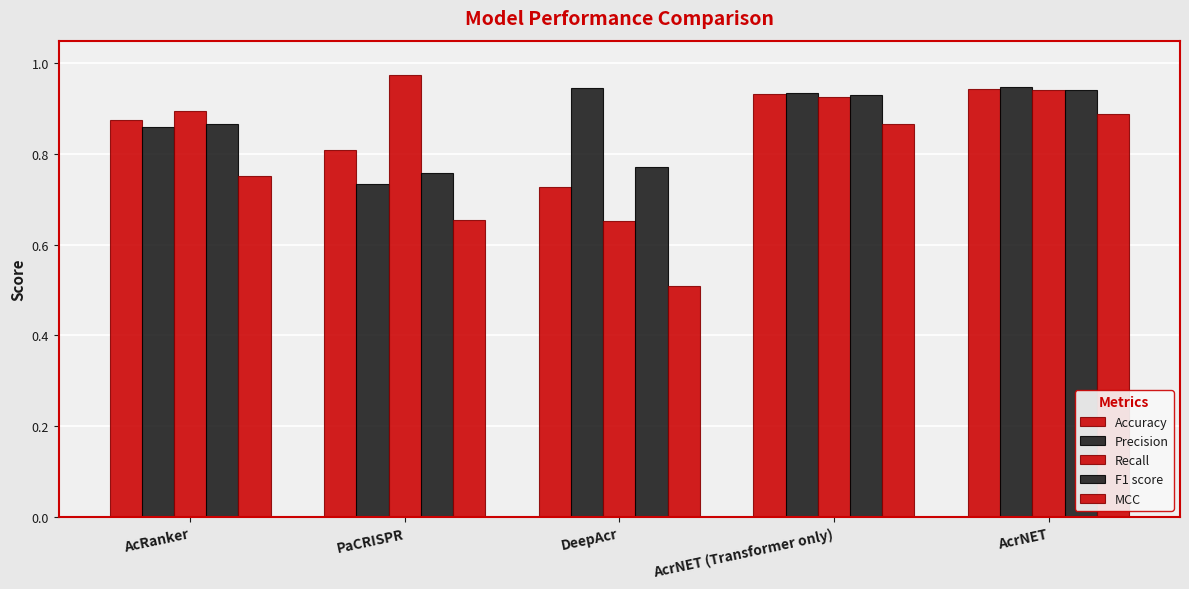

Does the chart contain stacked bars?

No